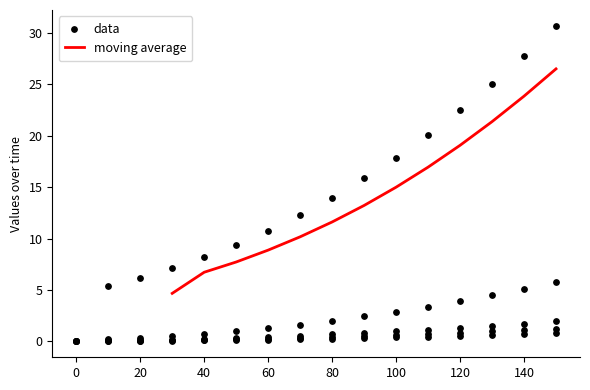

What is the highest value of the moving average series?

26.5